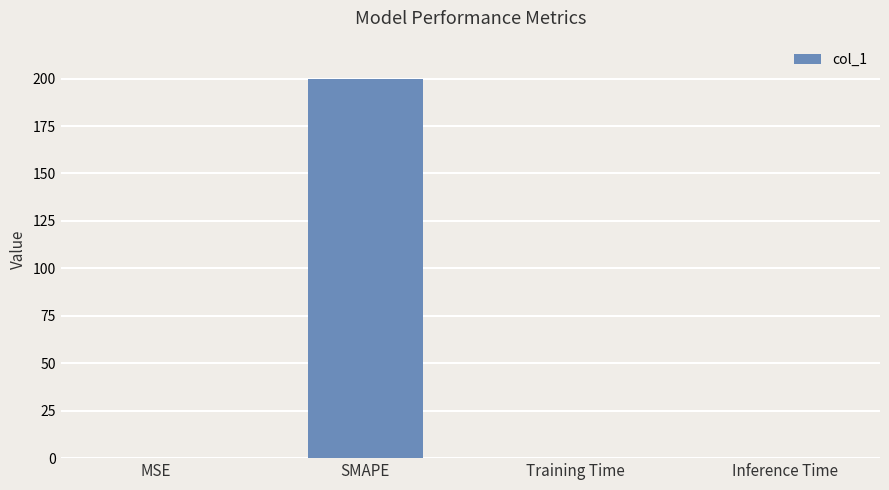

The value at Training Time is 0.0. True or false?

True